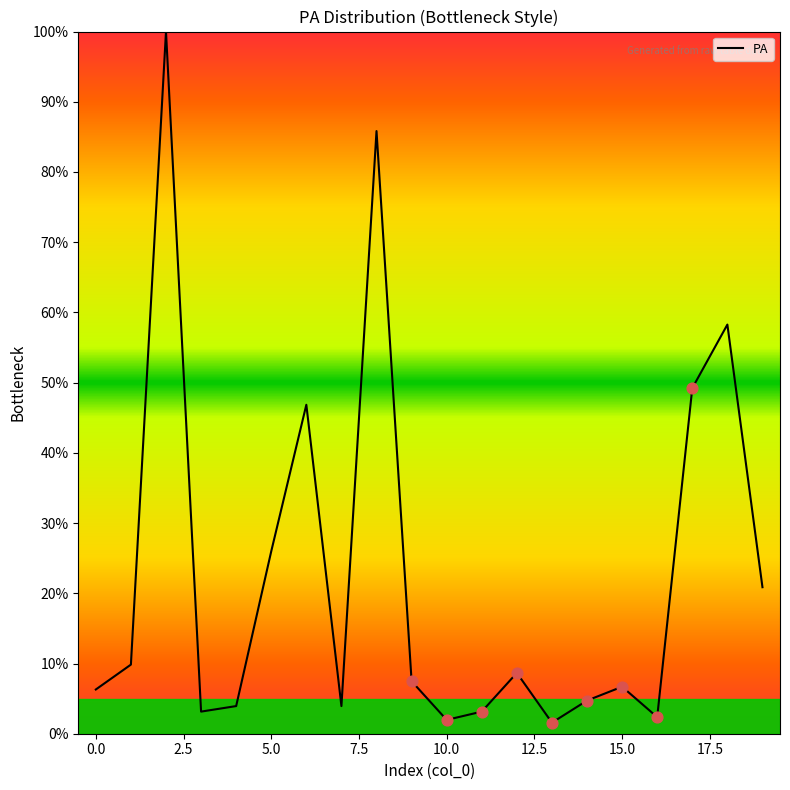

What is the greatest value displayed?

100.0